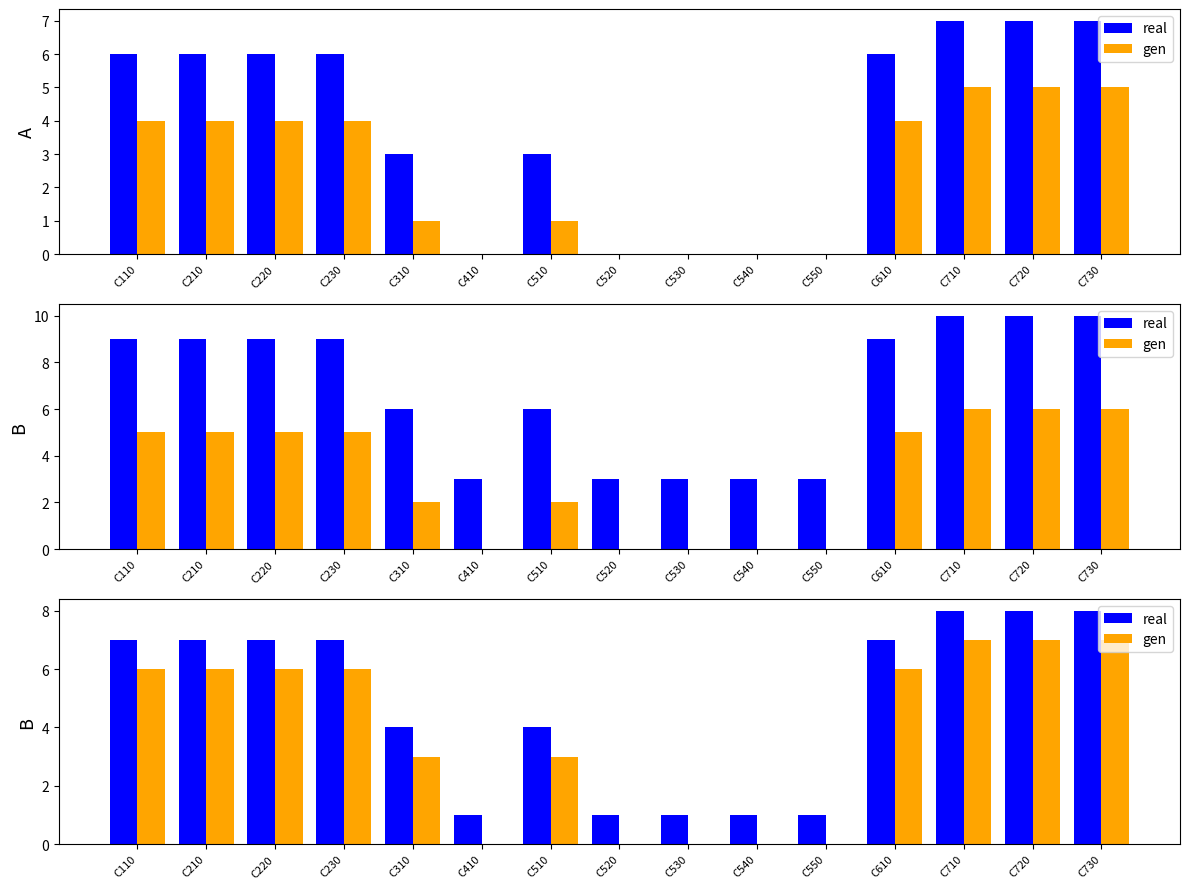

Is it true that gen equals 10 at C710?

False